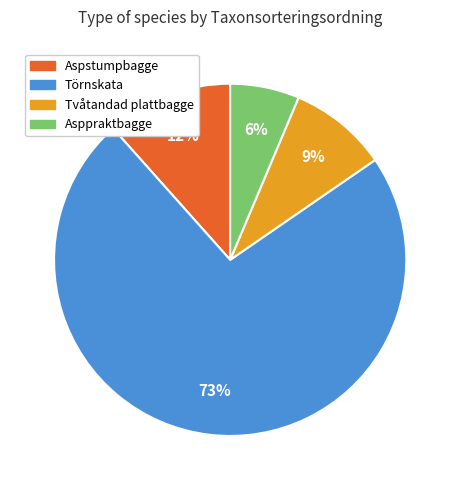

True or false: Aspstumpbagge accounts for 12% of the total.

True